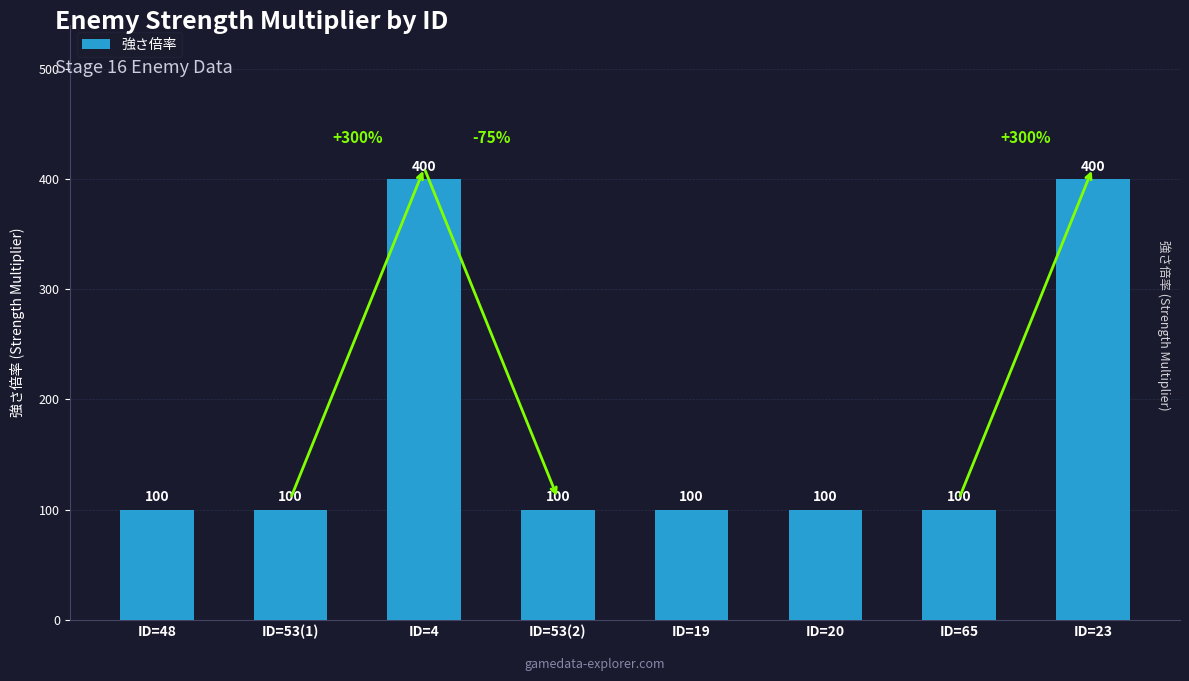

What is the smallest value displayed?

100